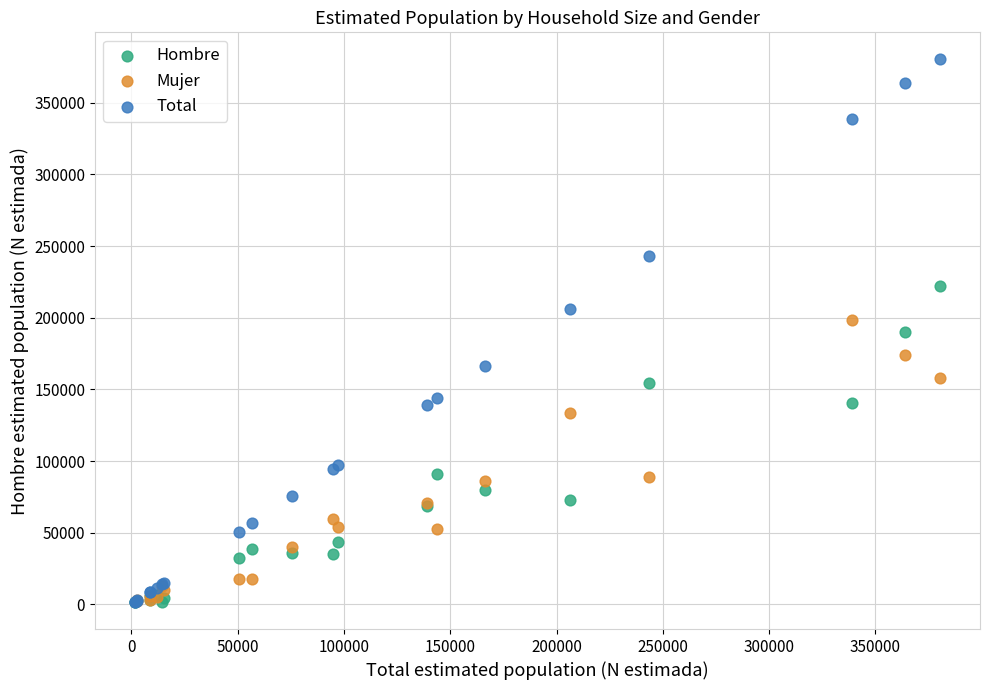

Which series has the largest Y range (max minus min)?

Total